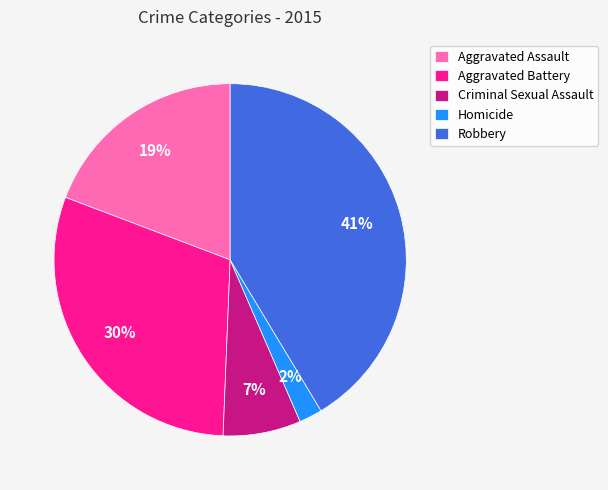

To the nearest percent, what is the difference between the largest and smallest slice percentages?

39%